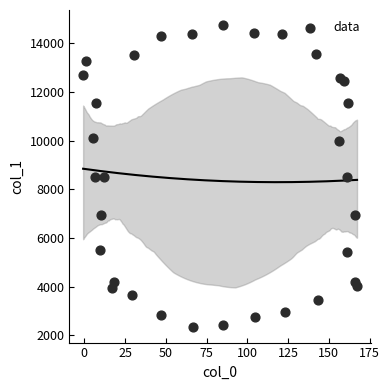

What is the range of X values (max minus min)?

168.0